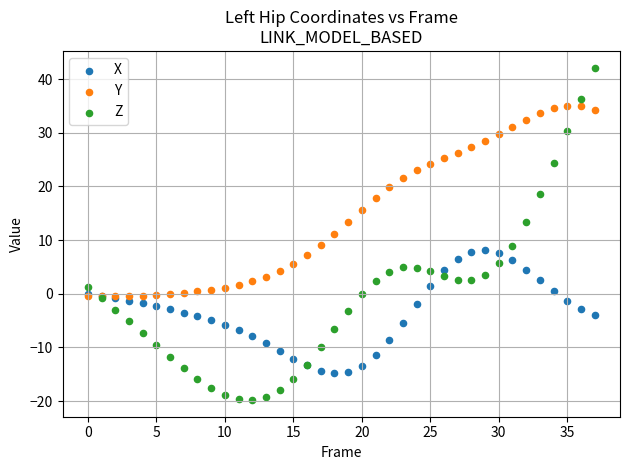

What are all the series names shown in the legend?

X, Y, Z